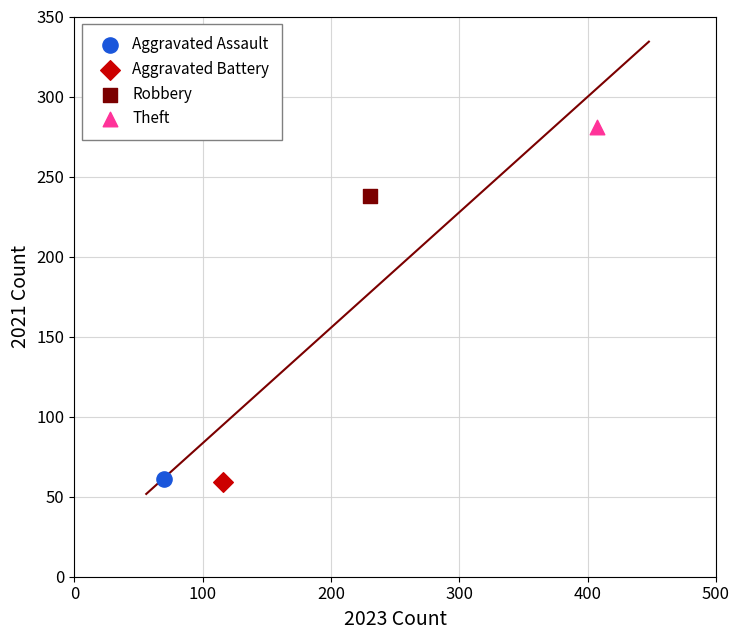

What are all the series names shown in the legend?

Aggravated Assault, Aggravated Battery, Robbery, Theft